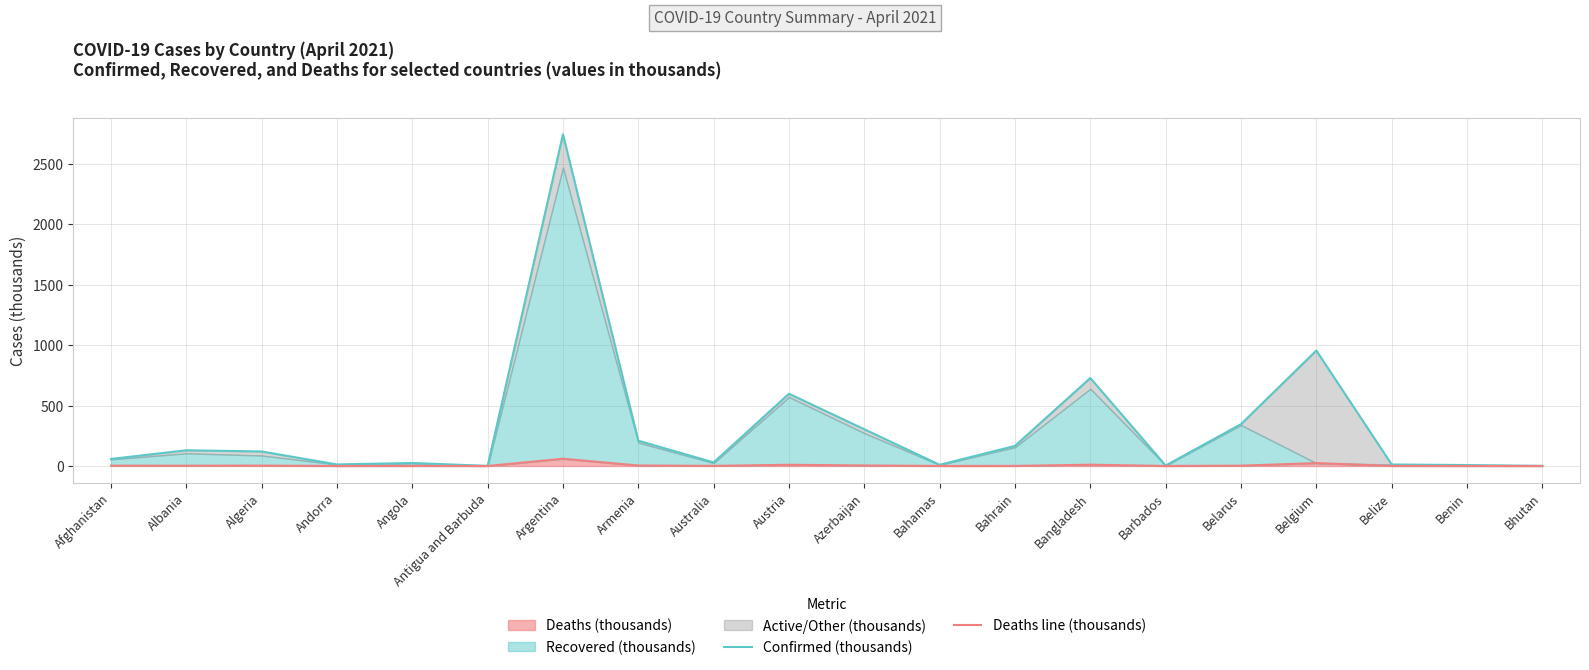

Rank the categories by Confirmed (thousands) value from highest to lowest.

Argentina, Belgium, Bangladesh, Austria, Belarus, Azerbaijan, Armenia, Bahrain, Albania, Algeria, Afghanistan, Australia, Angola, Andorra, Belize, Bahamas, Benin, Barbados, Antigua and Barbuda, Bhutan